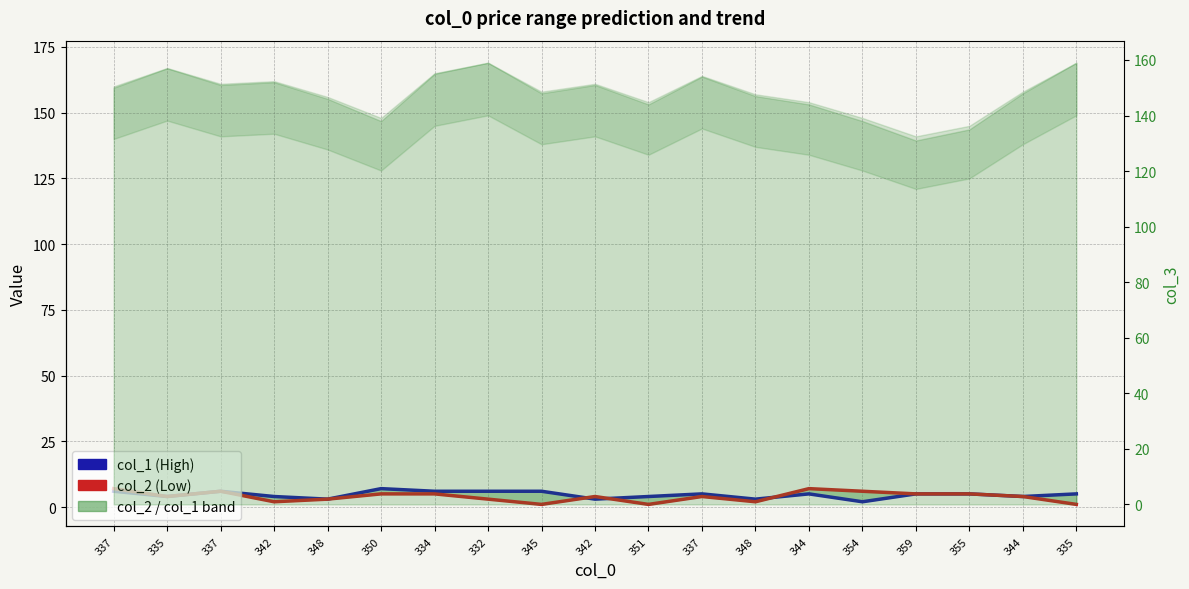

Which category has the highest value in the col_1 series?

350